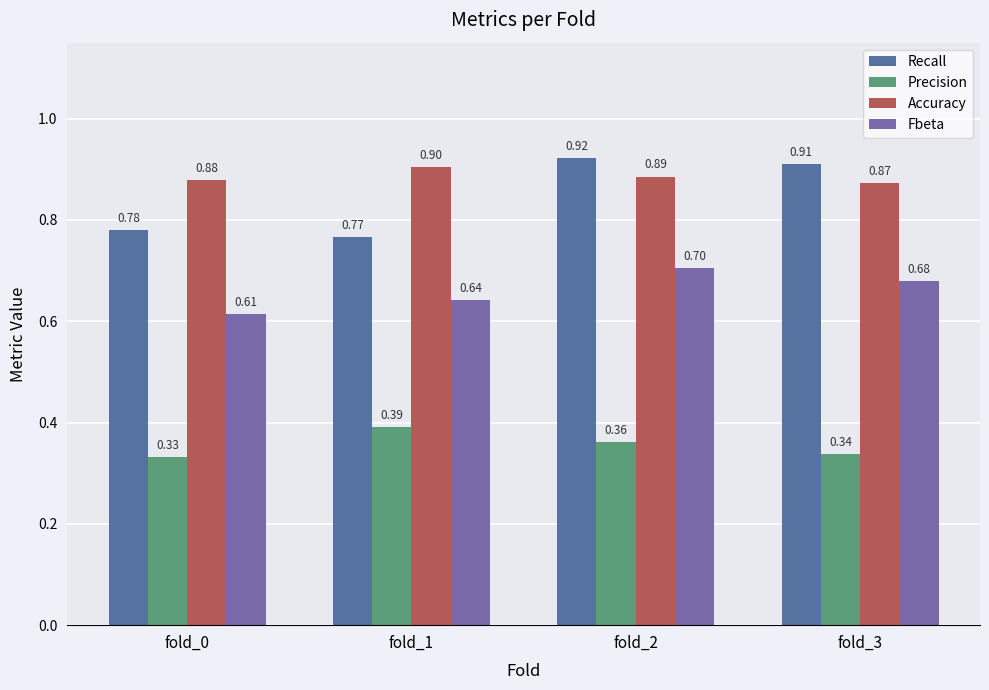

What is the sum of all Precision values?

1.4